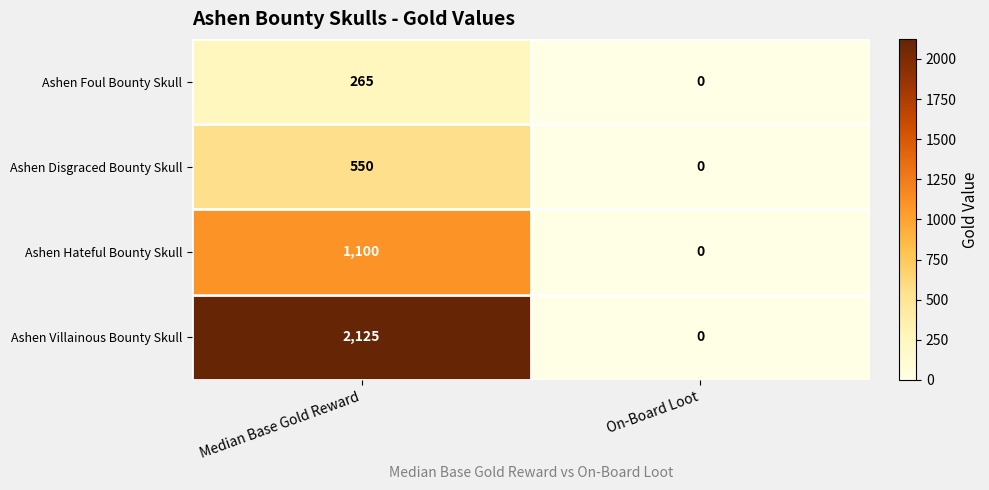

The value of Ashen Villainous Bounty Skull at On-Board Loot is 0. True or false?

True